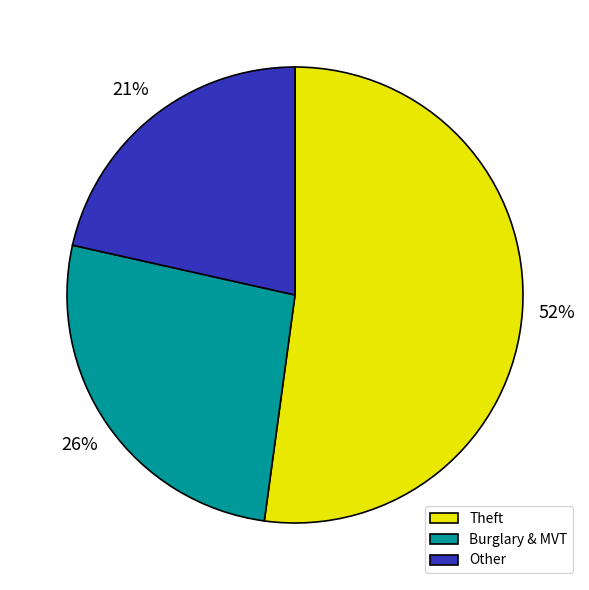

What is the ratio of the value at Other to the value at Burglary & MVT?

0.8